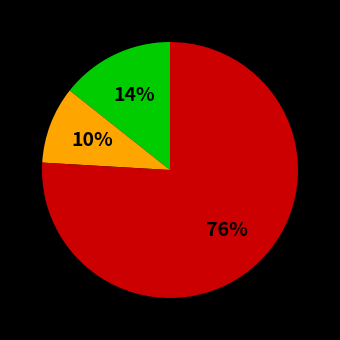

Does any single category account for the majority?

Yes